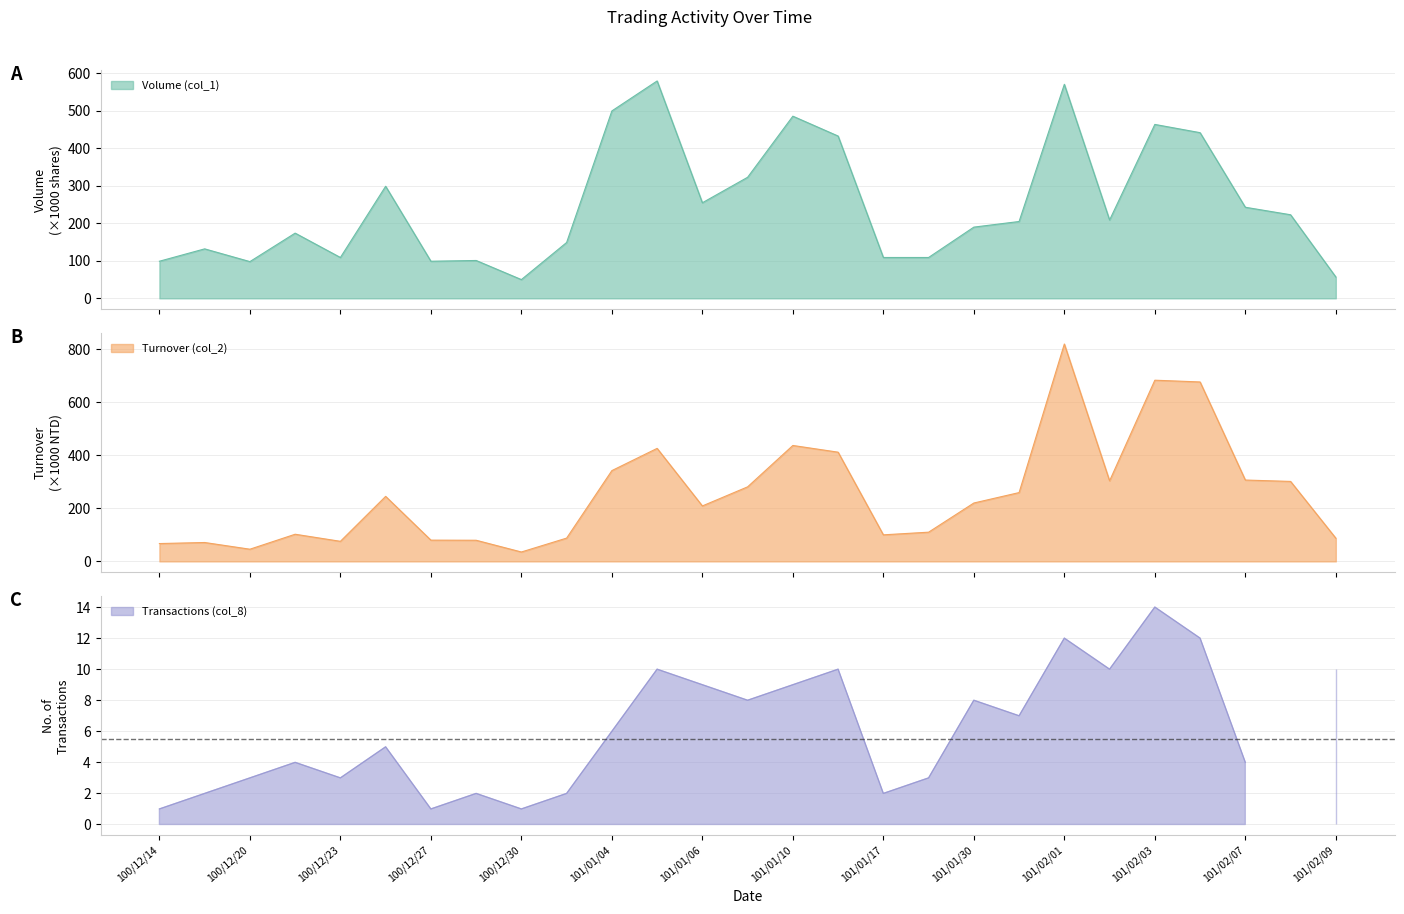

Where does the Volume (col_1) series first go above 205?

100/12/26